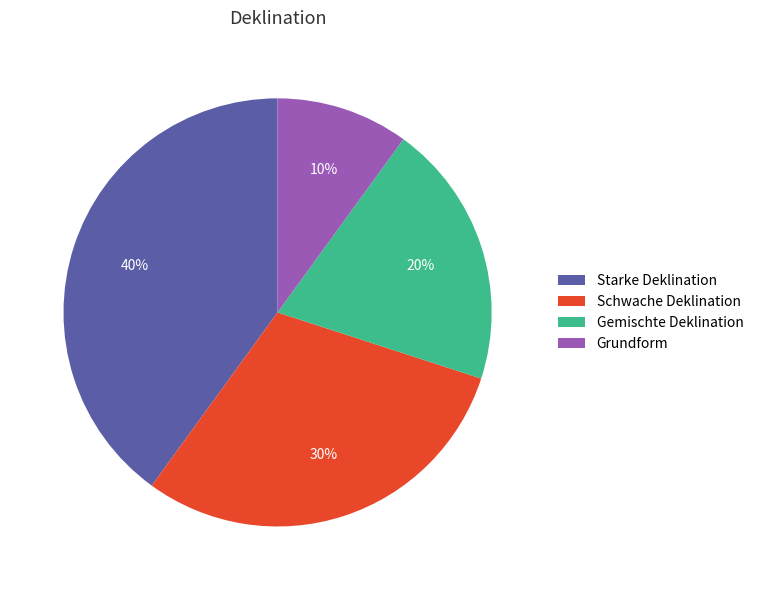

To the nearest percent, what percentage of the pie is Schwache Deklination?

30%